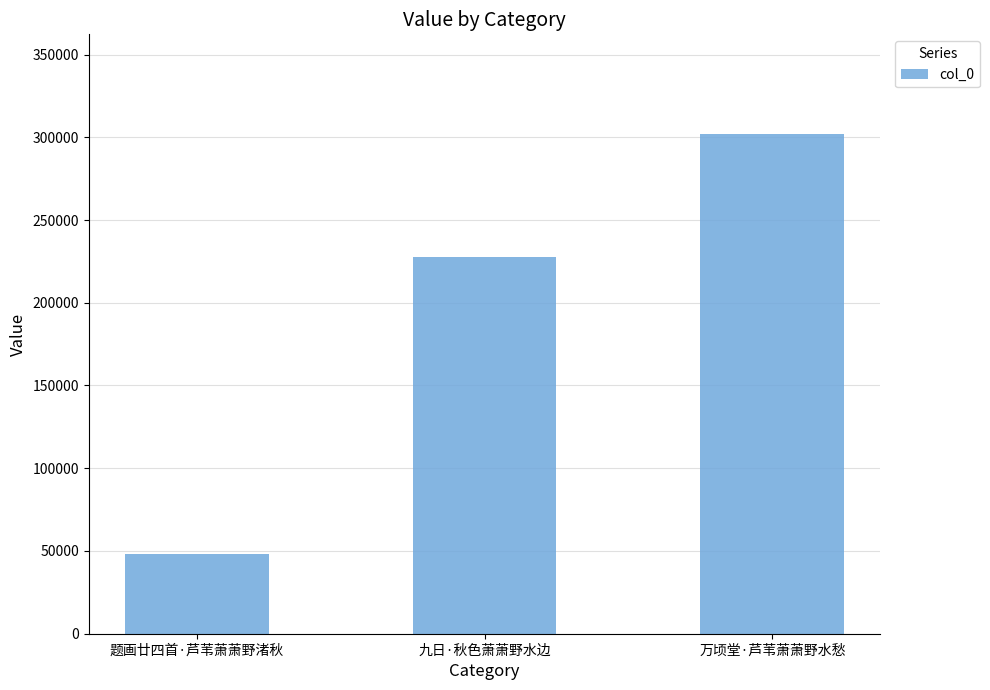

How many bars are there in total?

3